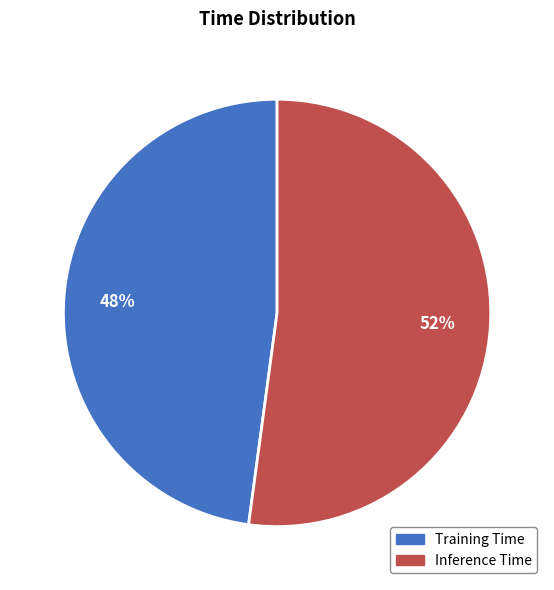

To the nearest percent, what portion does Training Time represent?

48%